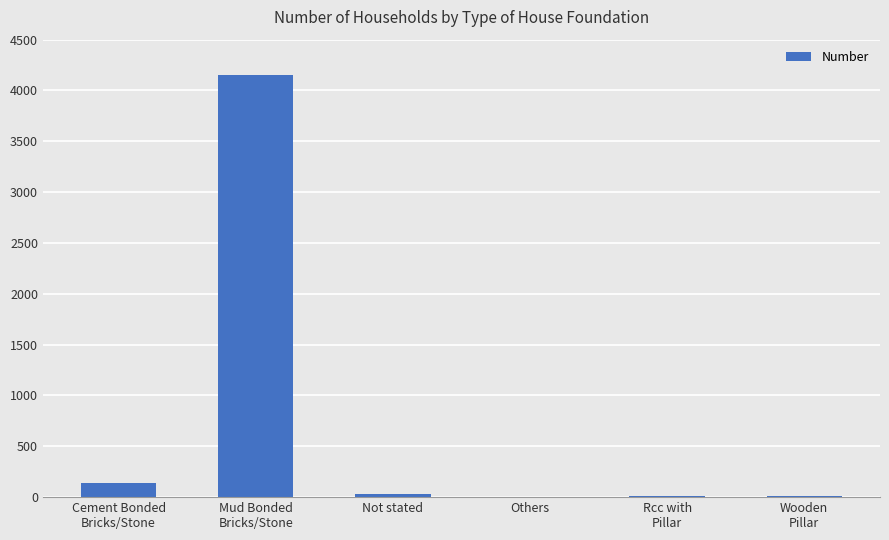

Does the chart contain stacked bars?

No